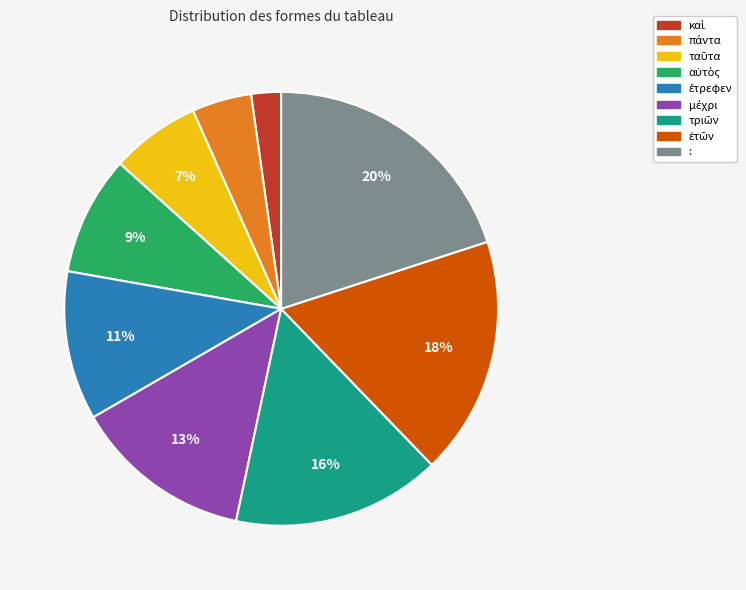

To the nearest percent, what is the average slice percentage?

11%